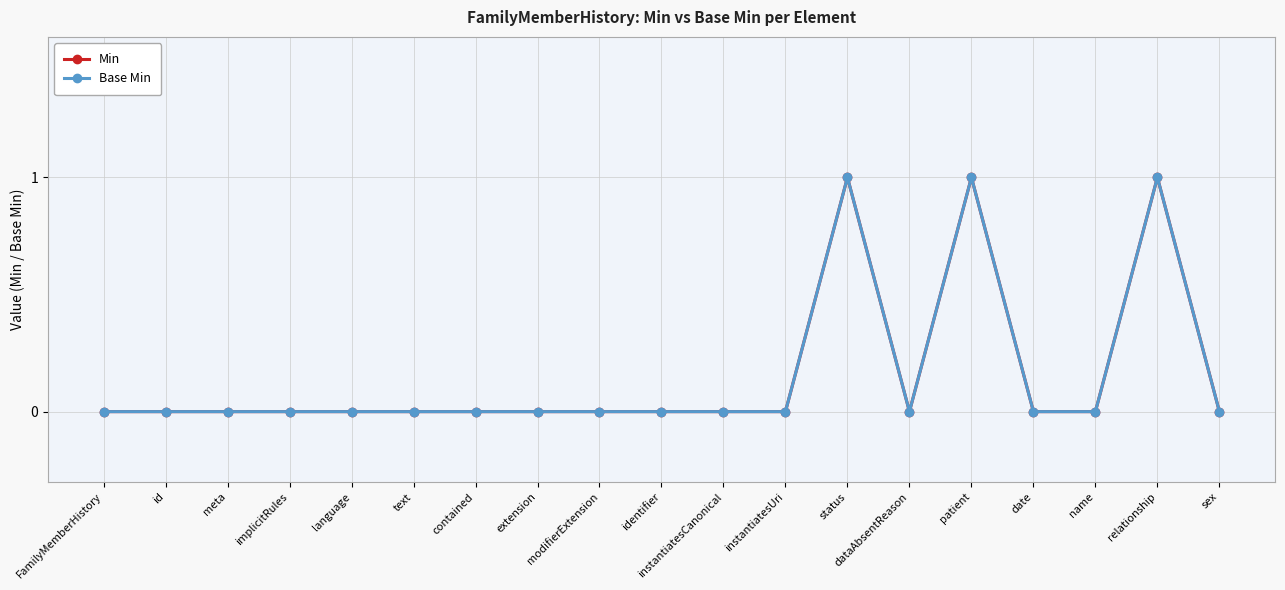

How many distinct data groups are displayed?

2